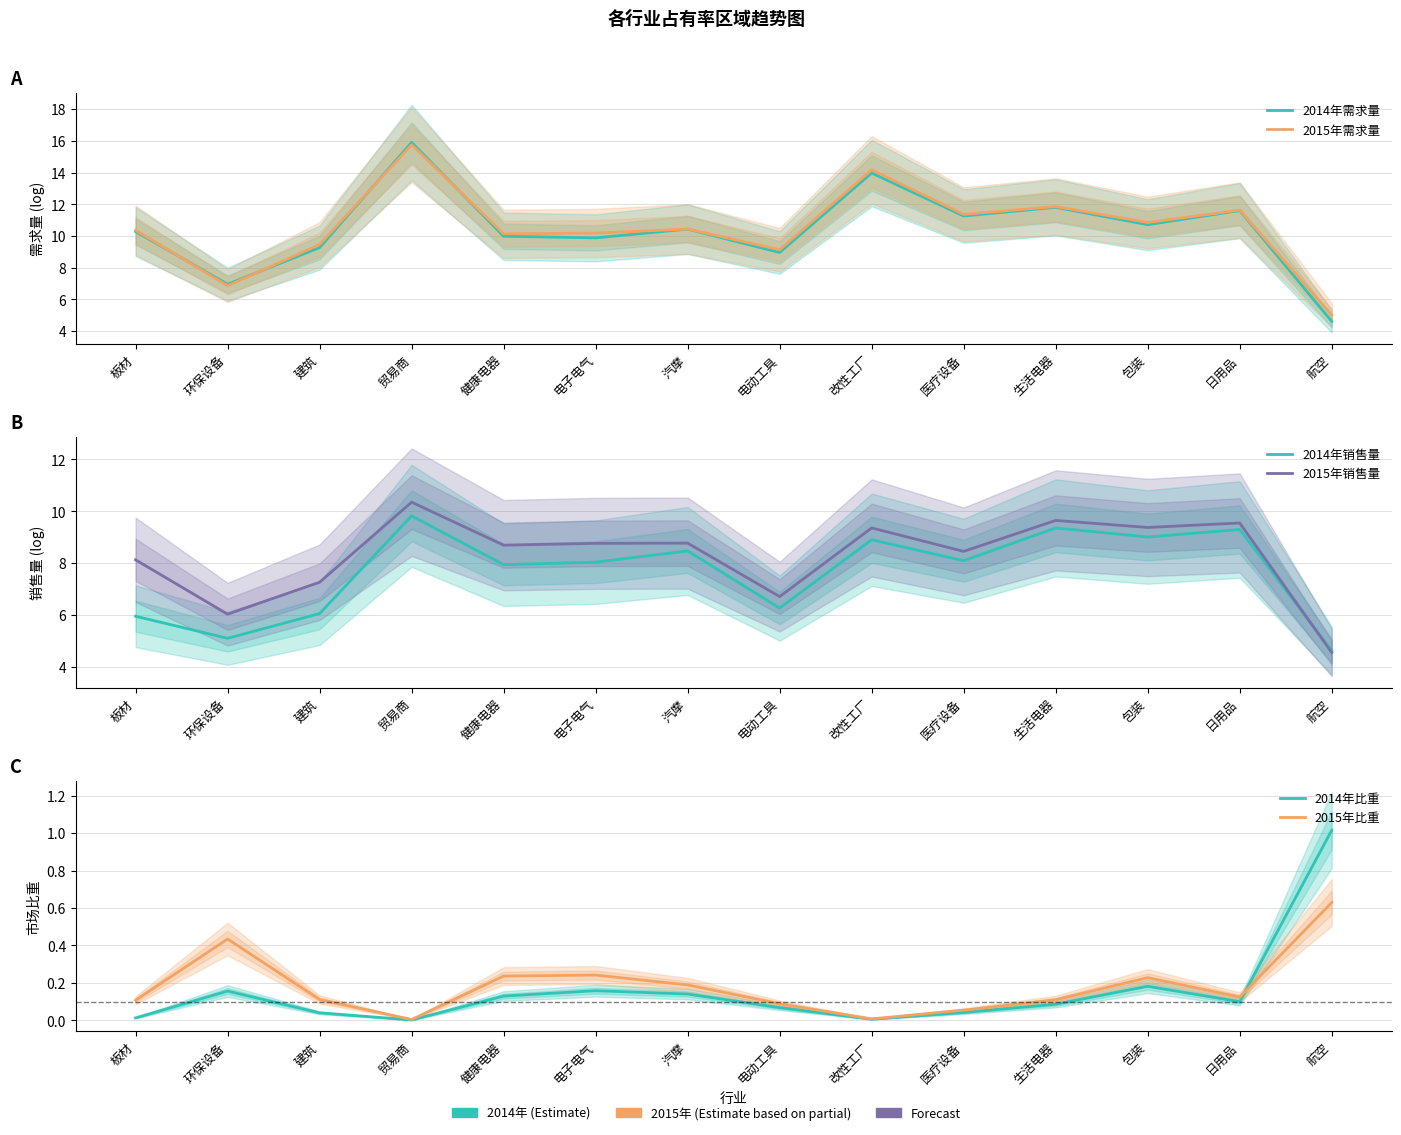

Is it true that 2015年销售量 equals 4.9 at 贸易商?

False